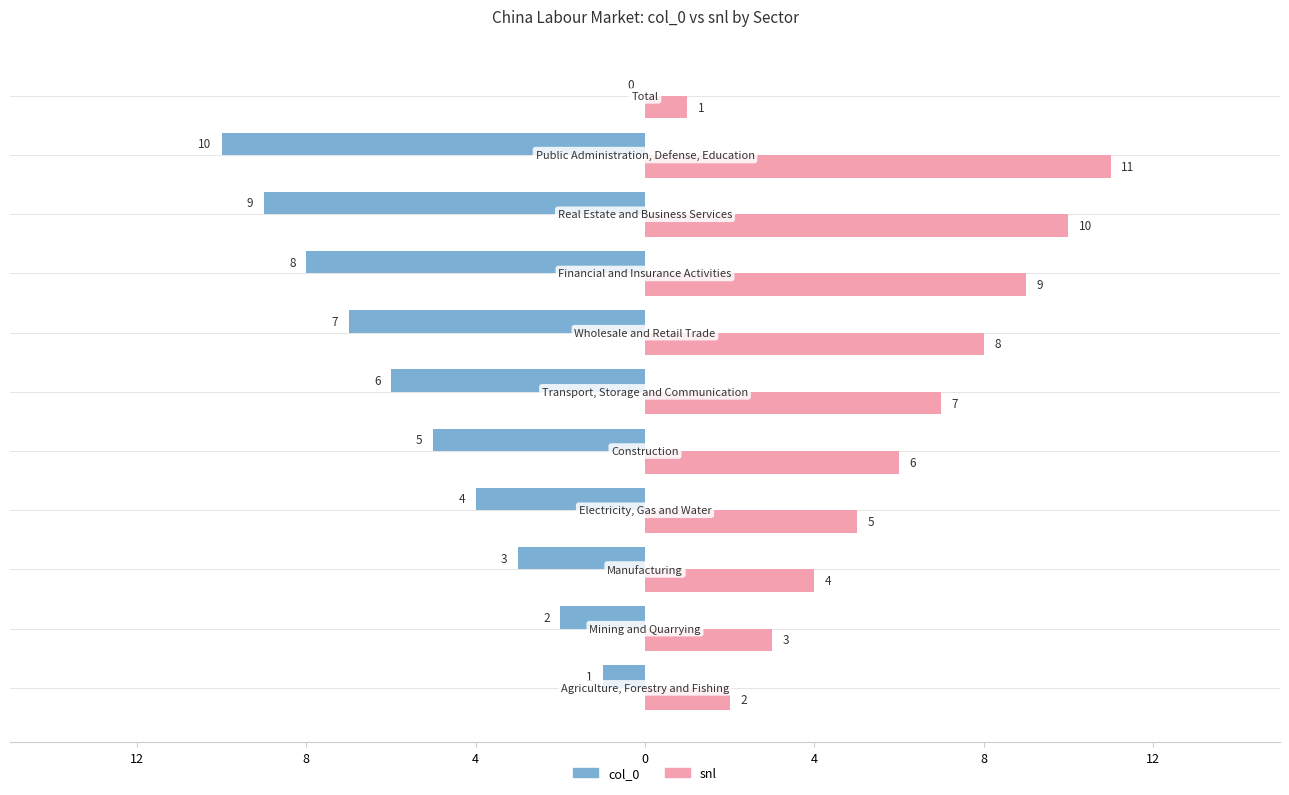

What is the maximum value shown in the chart?

11